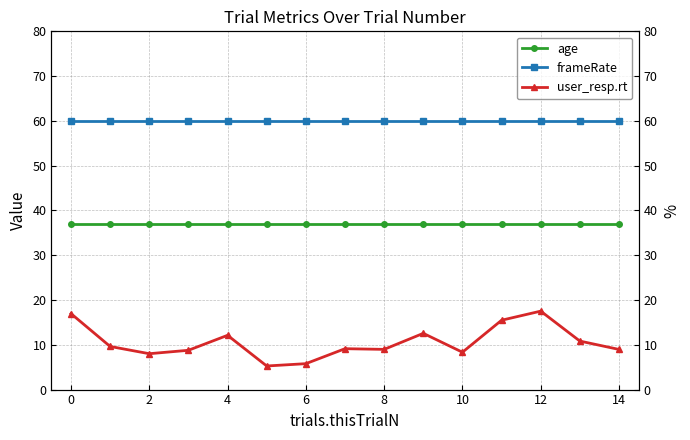

Does the chart have visible grid lines?

Yes